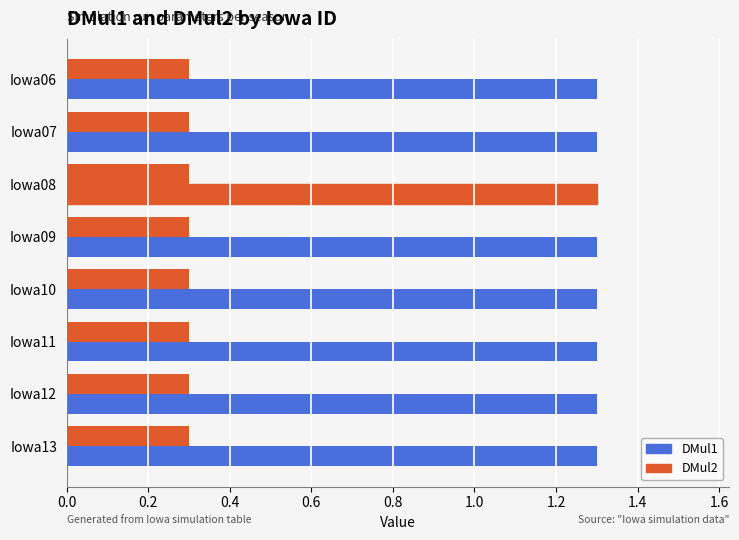

How many distinct data groups are displayed?

2